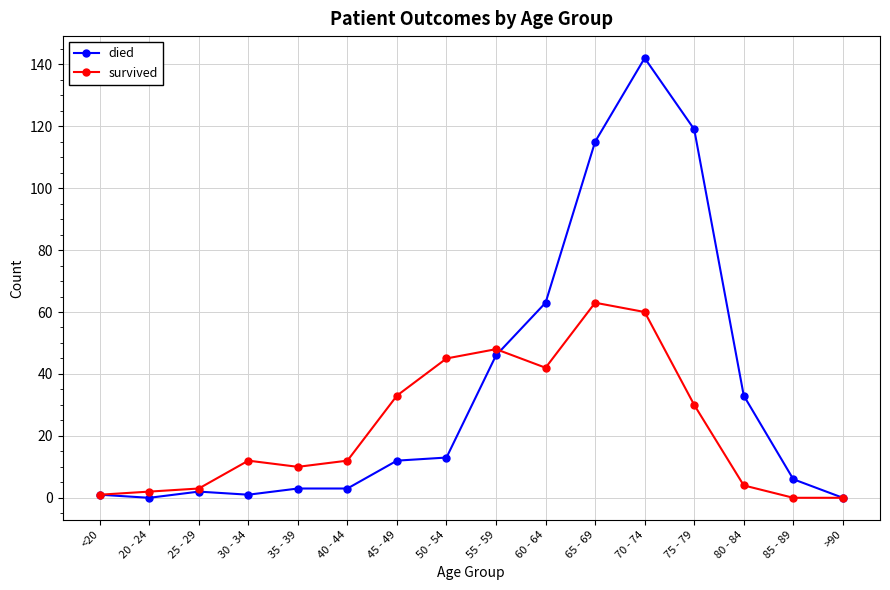

List the series in order of their peak value, lowest first.

survived, died